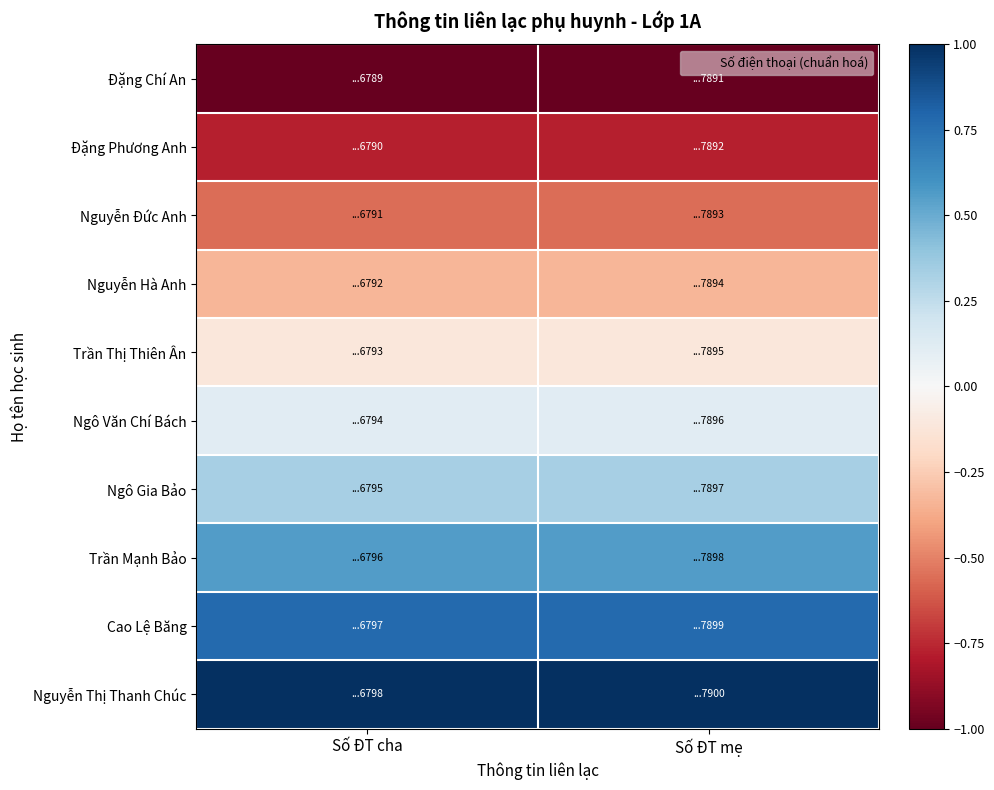

Rank the series by their maximum value, from highest to lowest.

Nguyễn Thị Thanh Chúc, Cao Lệ Băng, Trần Mạnh Bảo, Ngô Gia Bảo, Ngô Văn Chí Bách, Trần Thị Thiên Ân, Nguyễn Hà Anh, Nguyễn Đức Anh, Đặng Phương Anh, Đặng Chí An